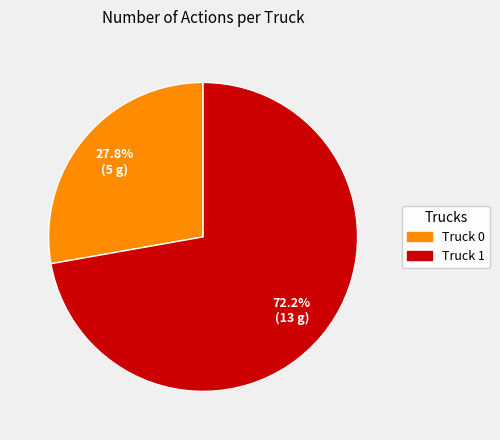

Is it true that Truck 1 is 87% of the pie?

False